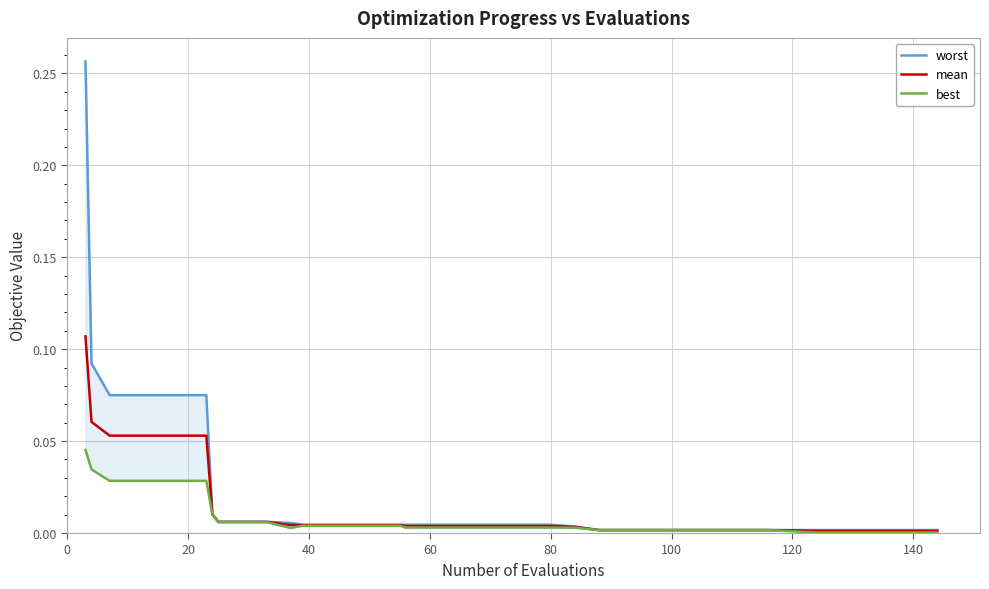

How many lines are shown in the chart?

3